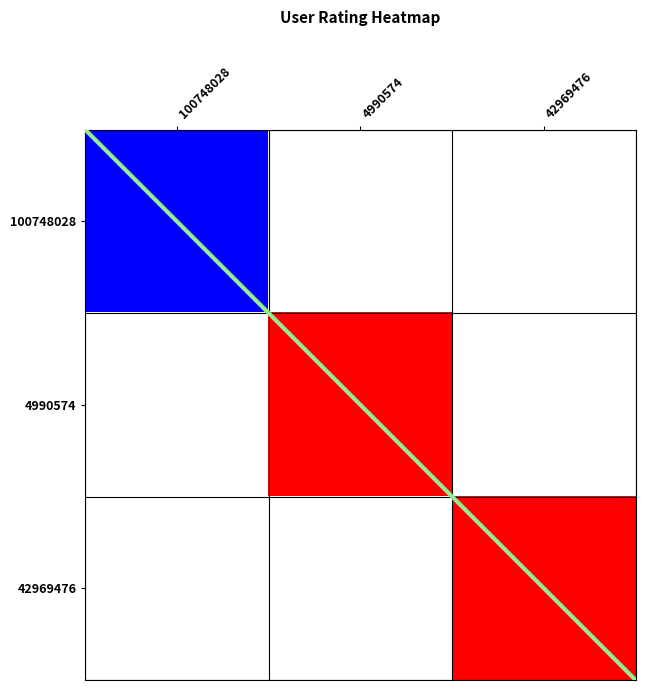

What is the total value across all series at 4990574?

5